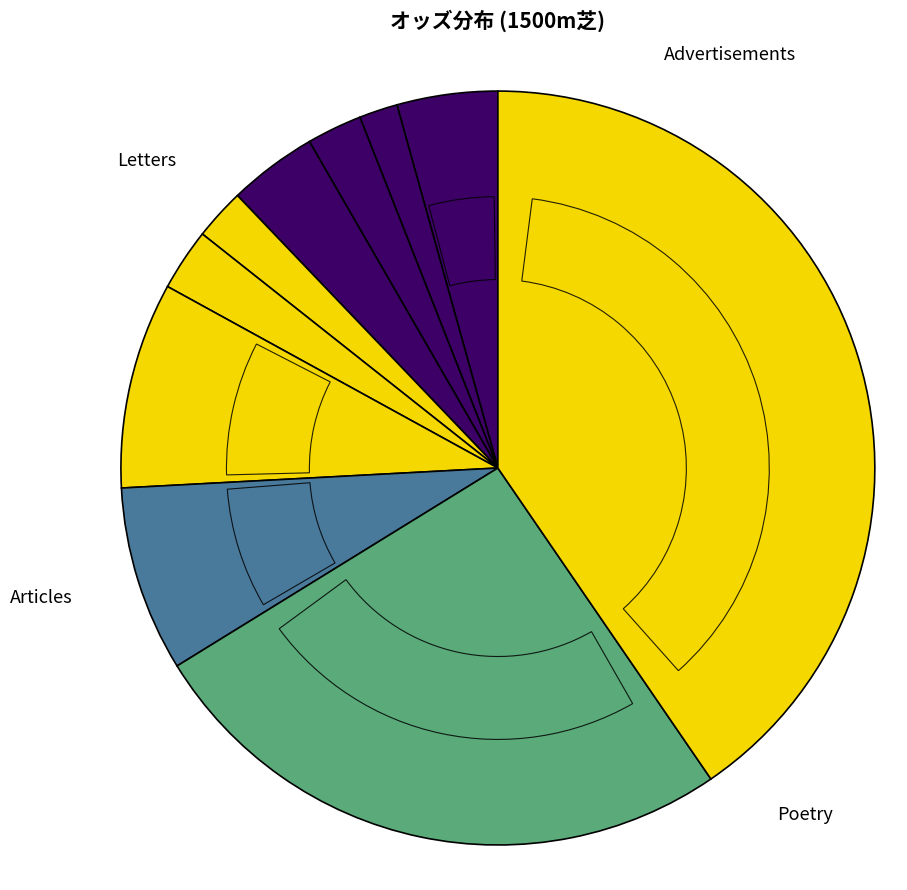

Count the number of slices in the pie.

10